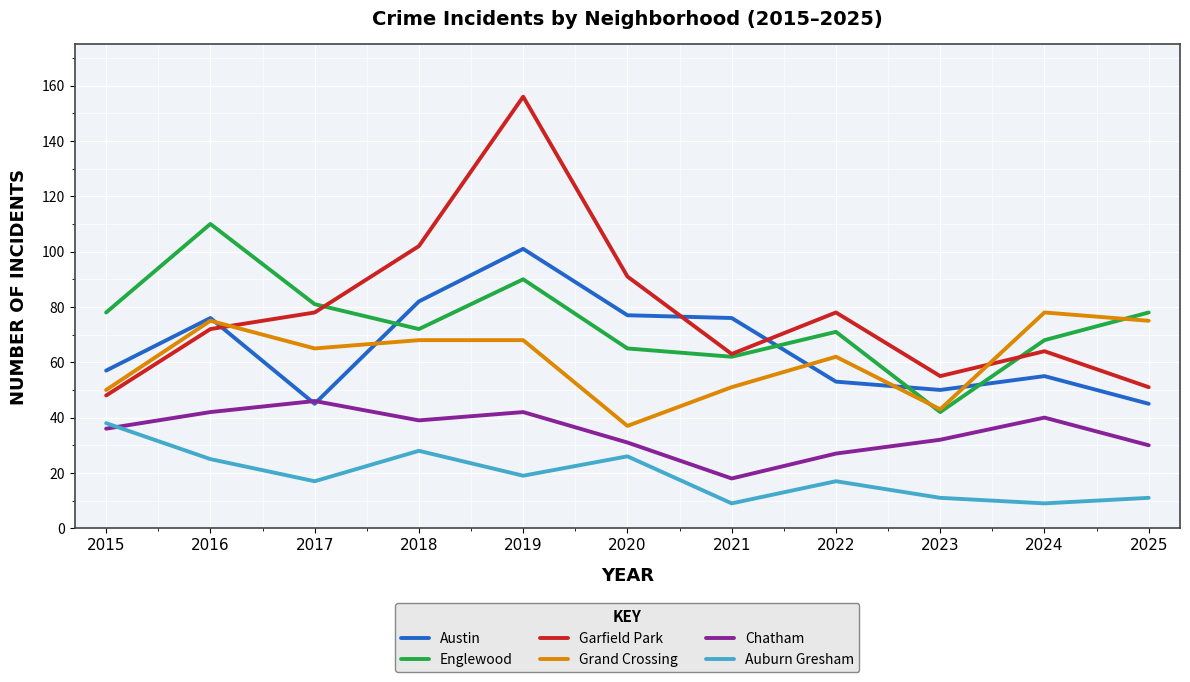

What is the highest value of the Englewood series?

110